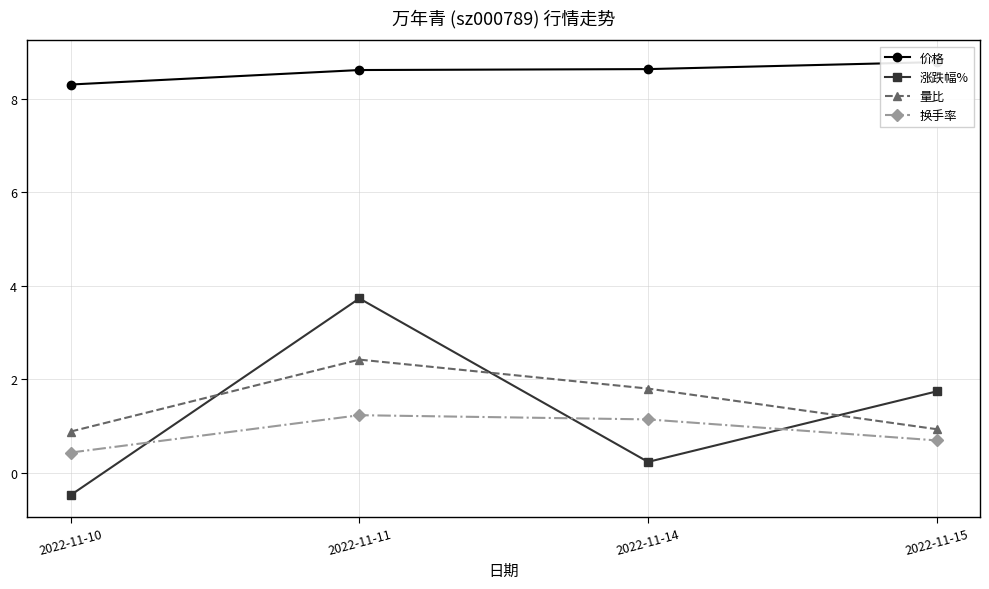

True or false: 量比 and 换手率 cross at least once.

False